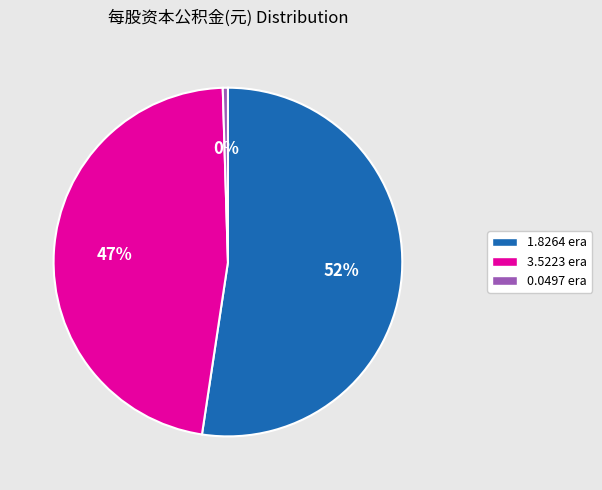

Is there any slice that represents more than half of the pie?

Yes